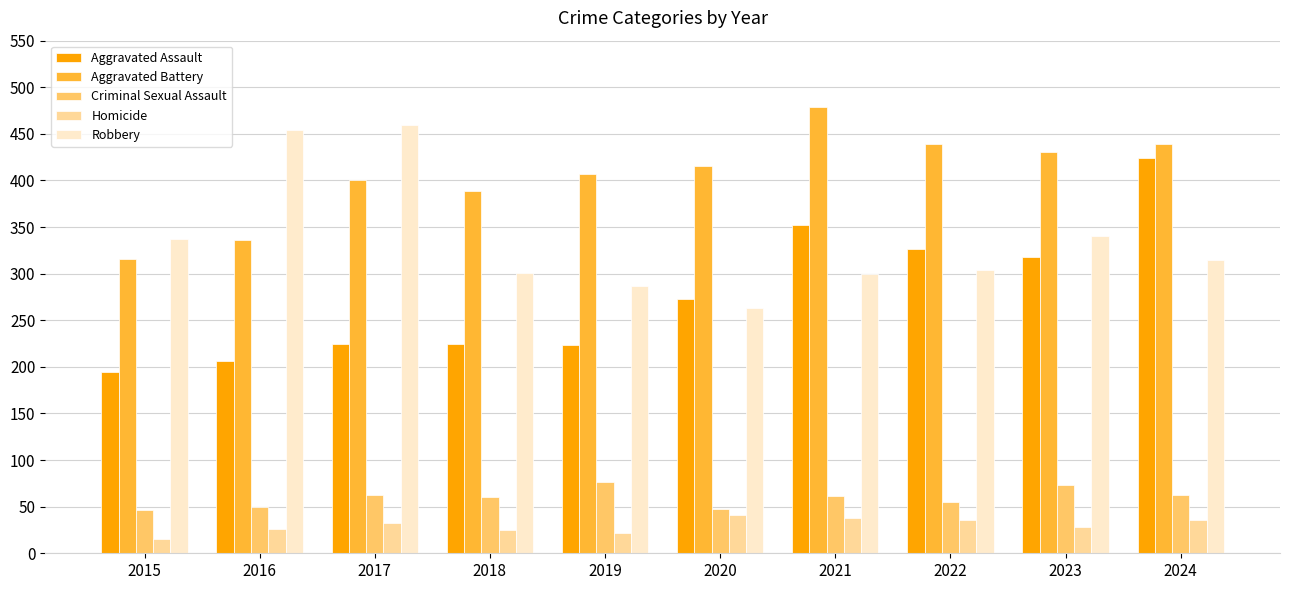

What is the approximate value of Criminal Sexual Assault at 2020, to the nearest 5?

50